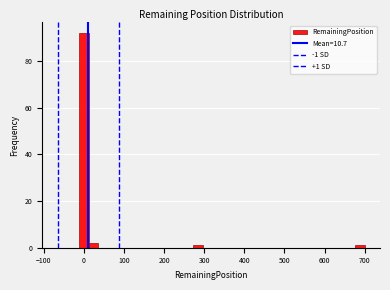

Around what value on the x-axis is the tallest bar? Give the approximate position of its centre, as read against the axis.

0